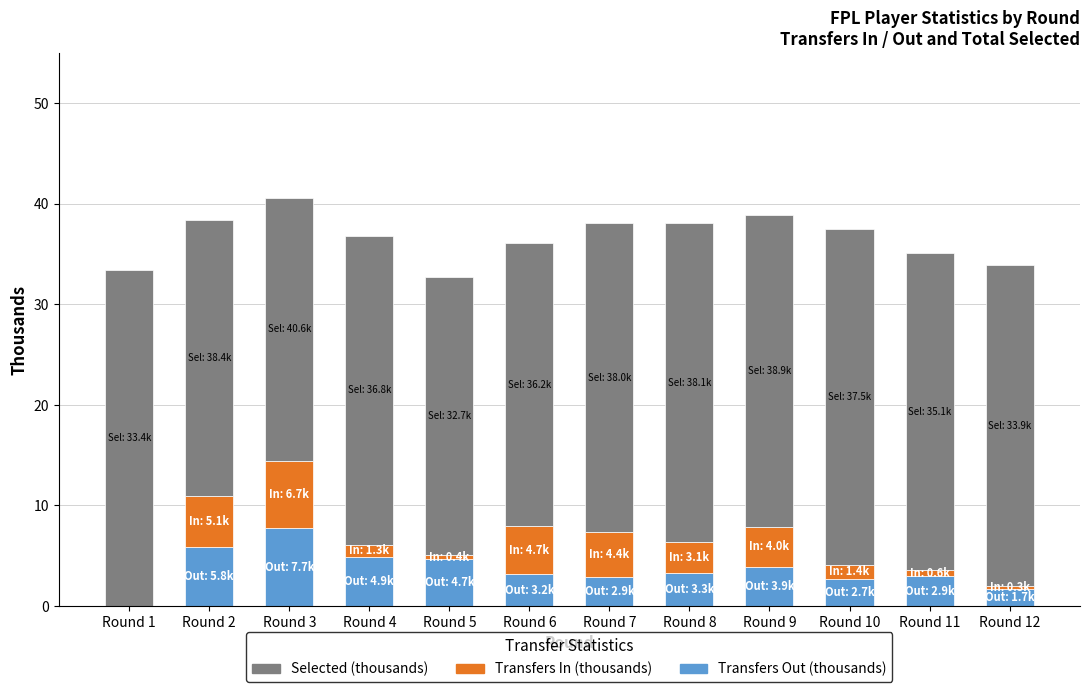

At which label does Transfers Out (thousands) reach its peak?

Round 3